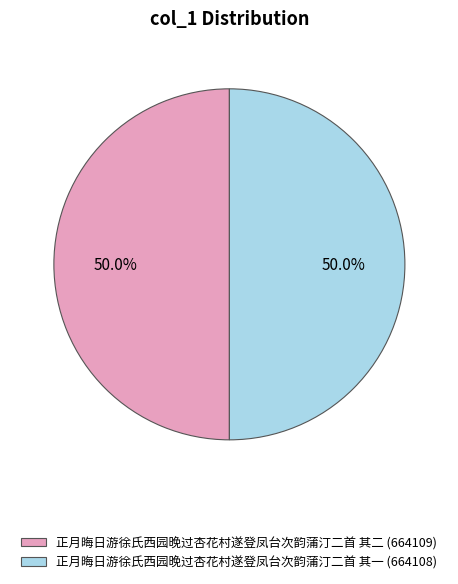

Approximately how many times larger is the value at 正月晦日游徐氏西园晚过杏花村遂登凤台次韵蒲汀二首 其二 (664109) compared to 正月晦日游徐氏西园晚过杏花村遂登凤台次韵蒲汀二首 其一 (664108)?

1.0